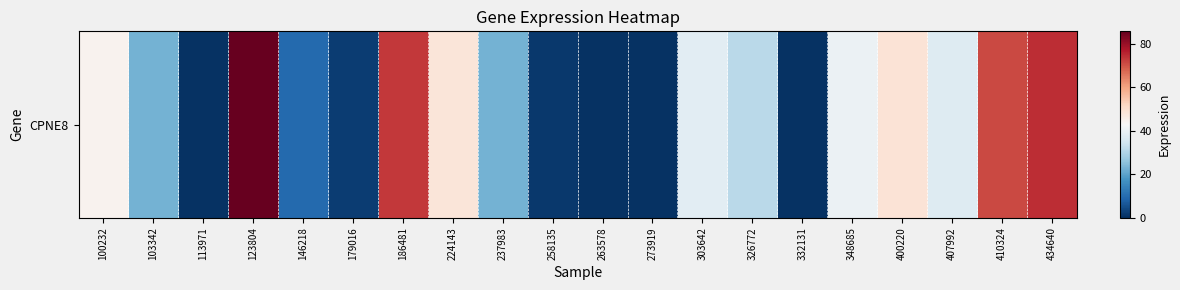

Which label corresponds to the largest value in the chart?

123804